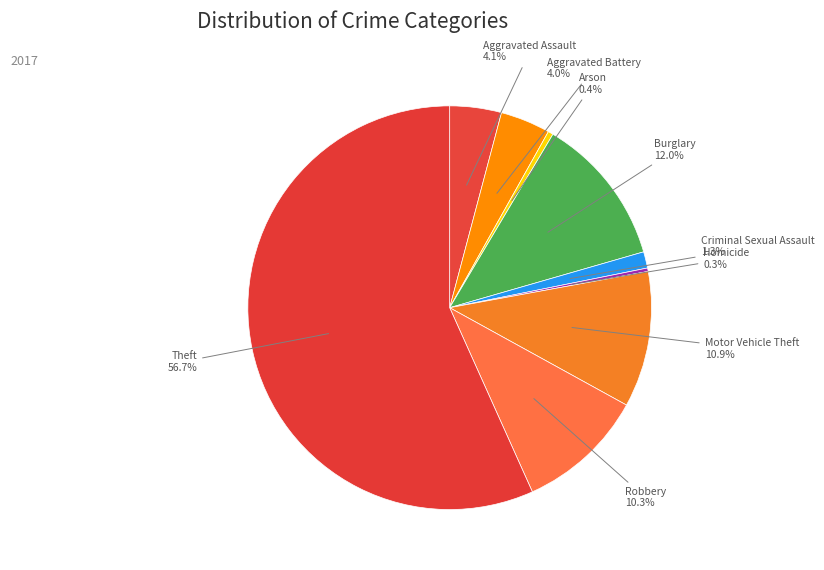

To the nearest percent, what percentage of the pie is Criminal Sexual Assault?

1%